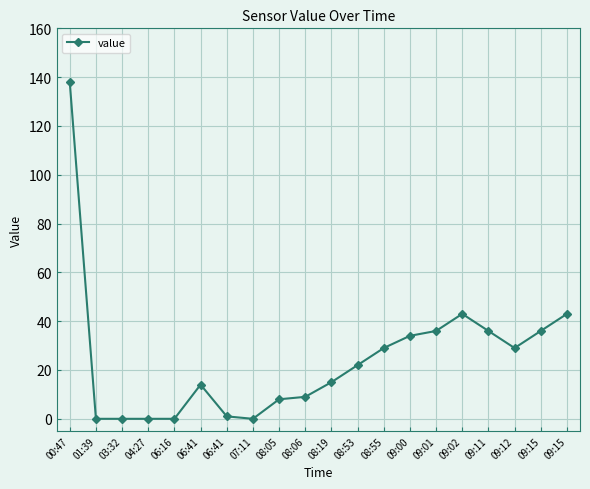

Reading left to right, extract all data points from this chart.

138	0	0	0	0	14	1	0	8	9	15	22	29	34	36	43	36	29	36	43